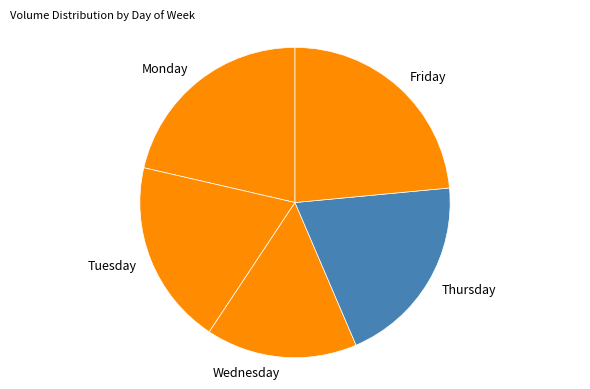

True or false: Friday accounts for 1% of the total.

False